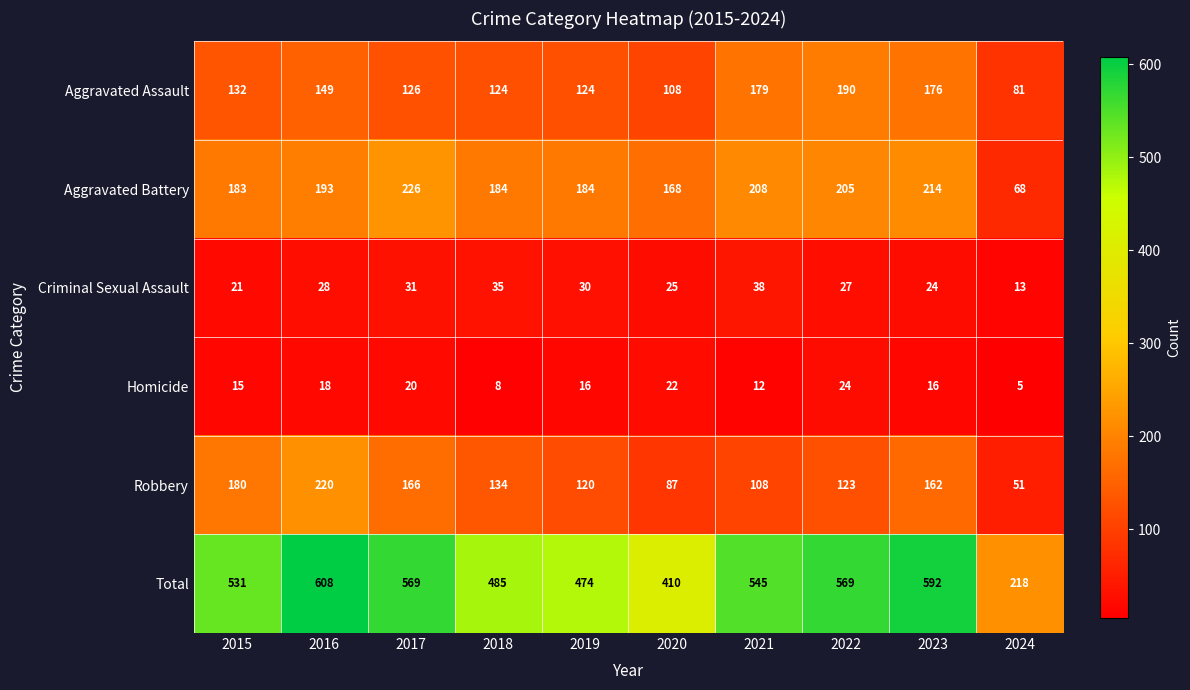

At which category is the sum across all series the highest?

2016